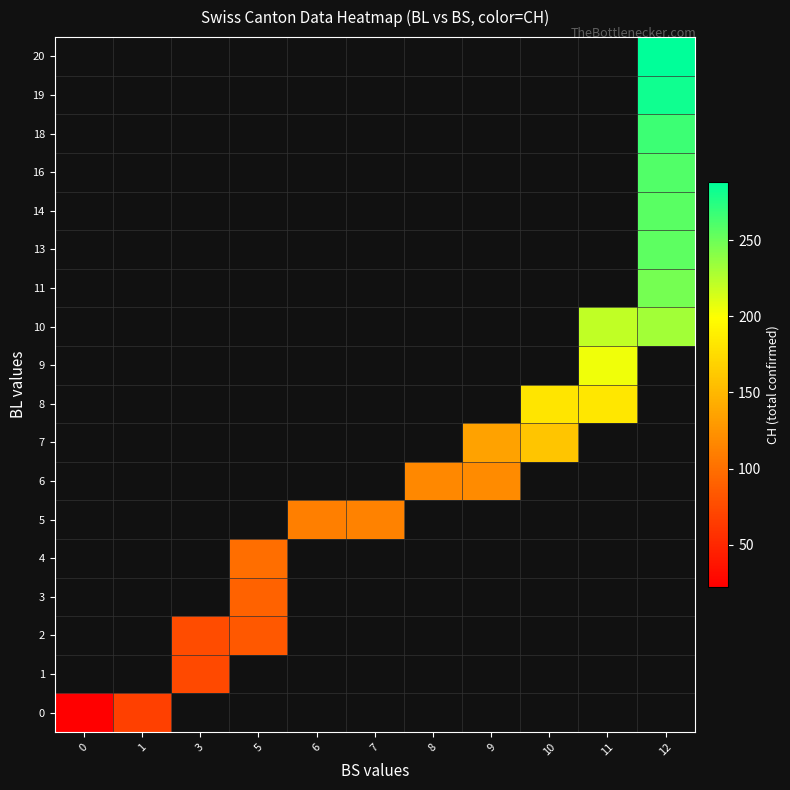

Which has a higher value, 3 or 7?

7